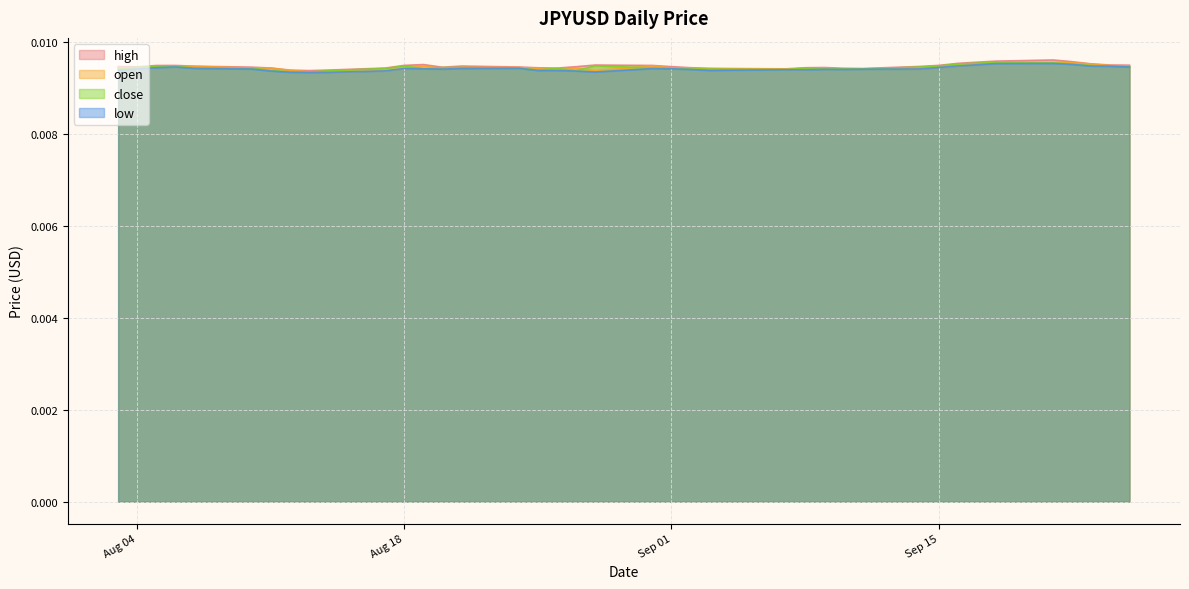

At which category does open reach its first local valley?

Aug 04